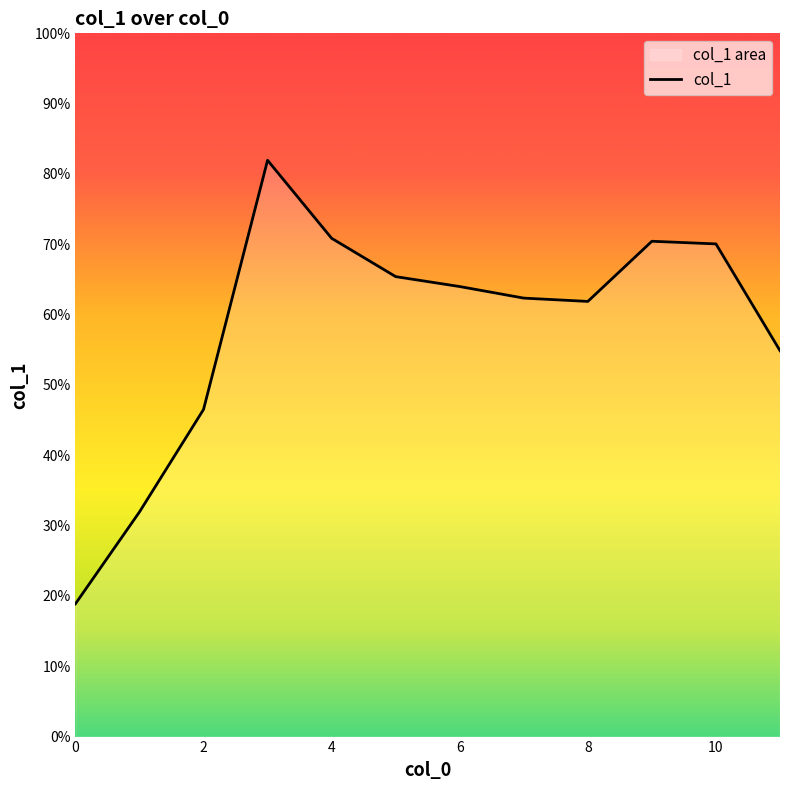

What is the value of the 8th point from the left?

0.6